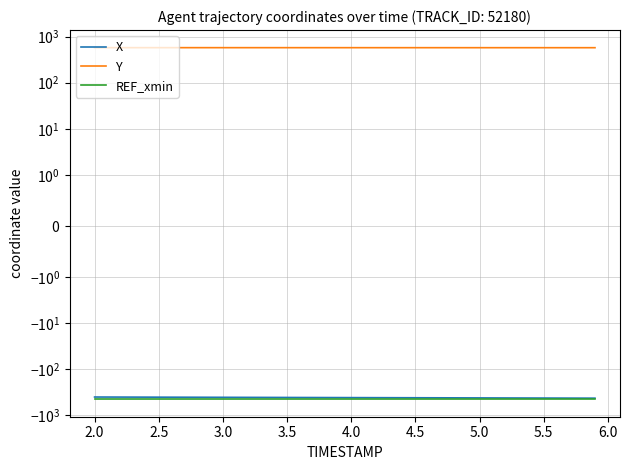

Count the number of categories in the chart.

40